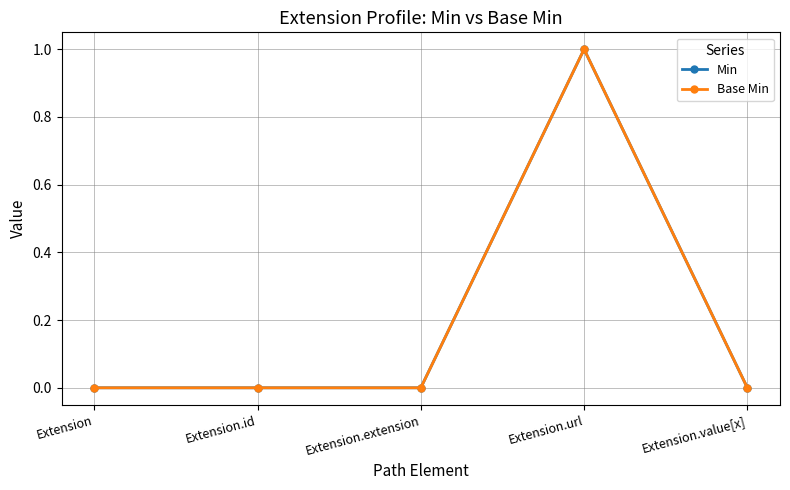

Does the chart have visible grid lines?

Yes